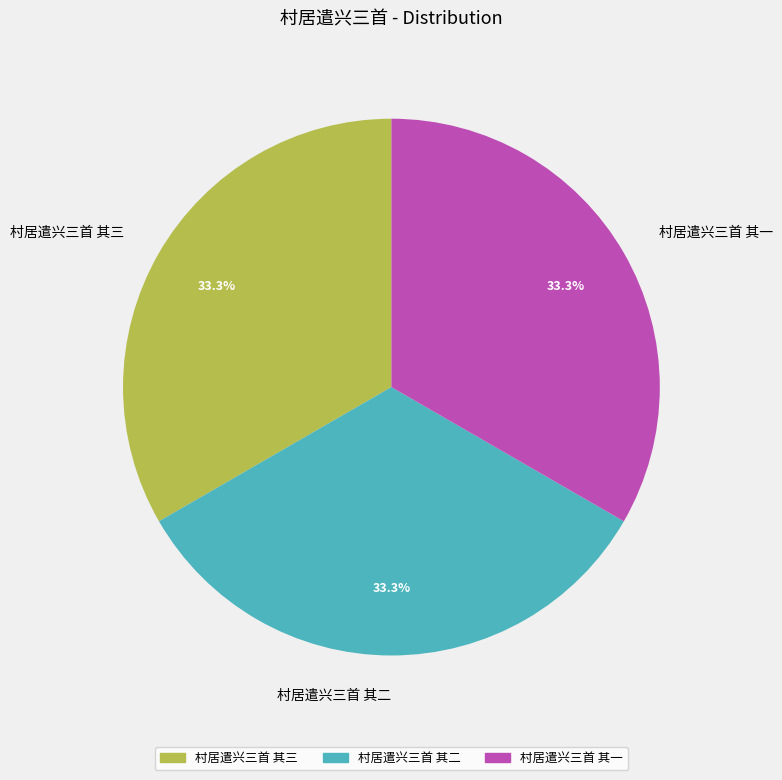

What is the total percentage of 村居遣兴三首 其二 and 村居遣兴三首 其一?

66.7%